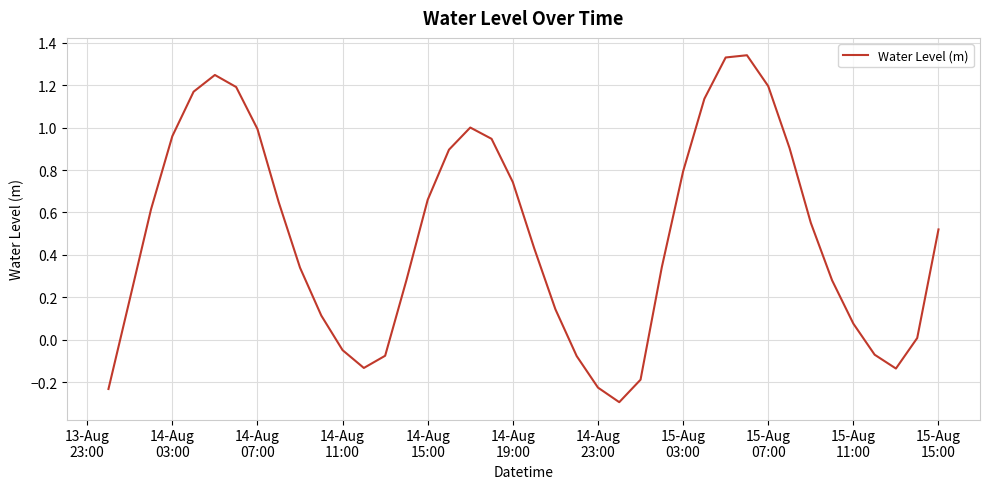

Count the number of values greater than 0.

30